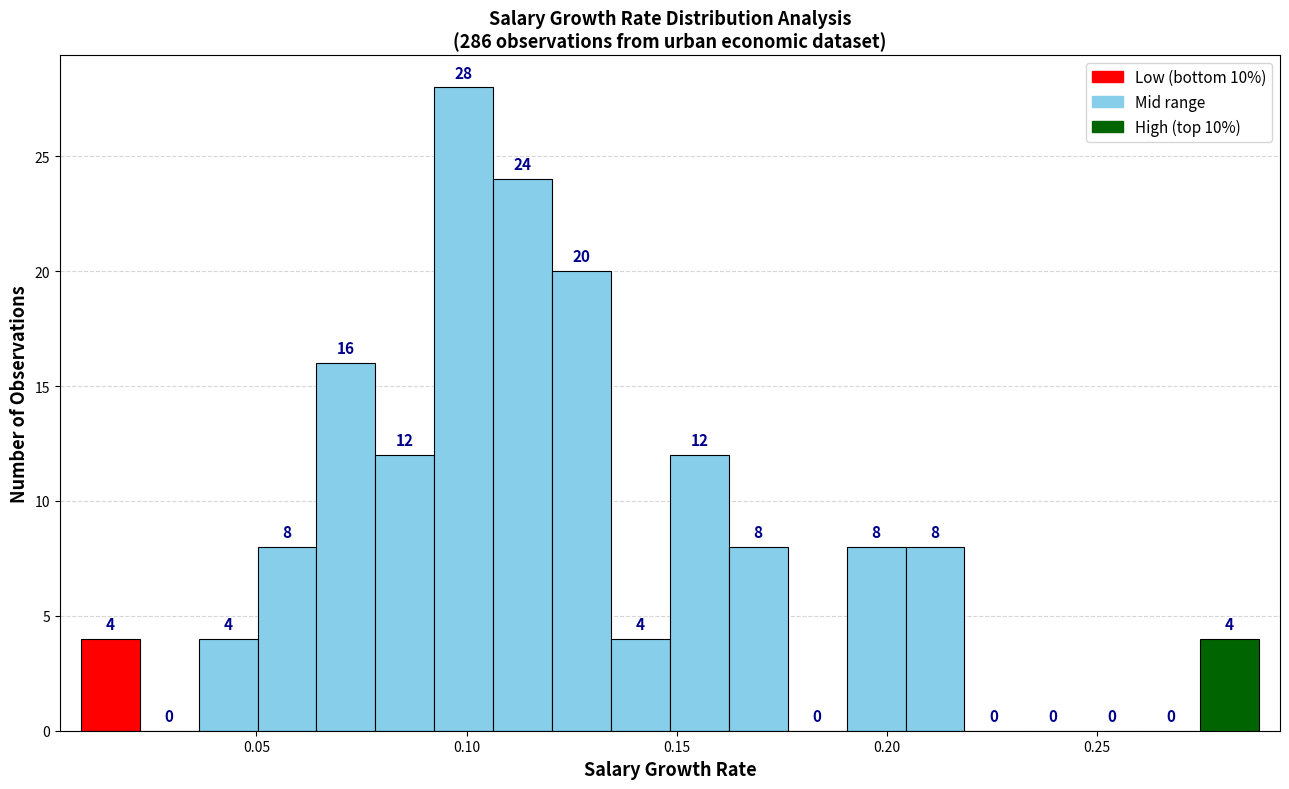

Around what value on the x-axis is the tallest bar? Give the approximate position of its centre, as read against the axis.

0.100